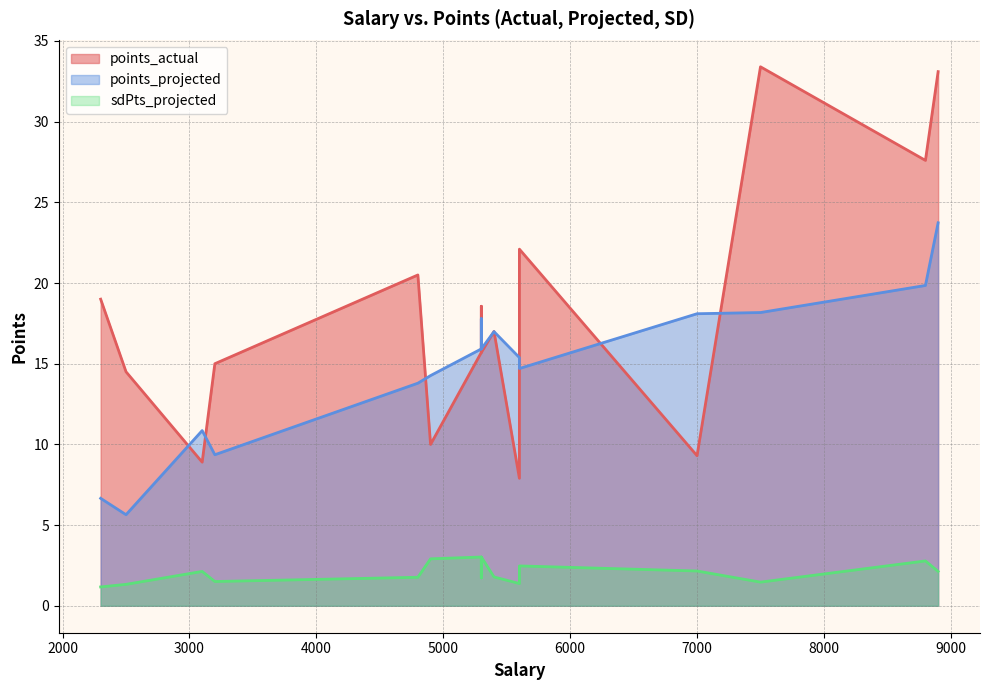

Is the value of points_actual at 9 greater than the value of sdPts_projected at 5?

Yes